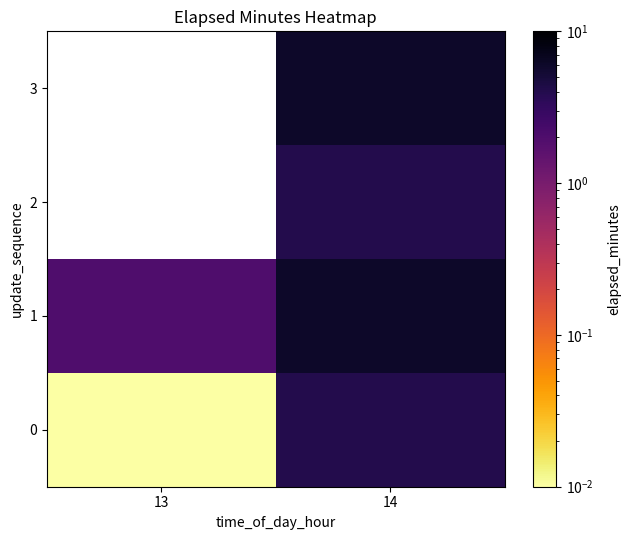

What is the highest value of the 0 series?

4.0